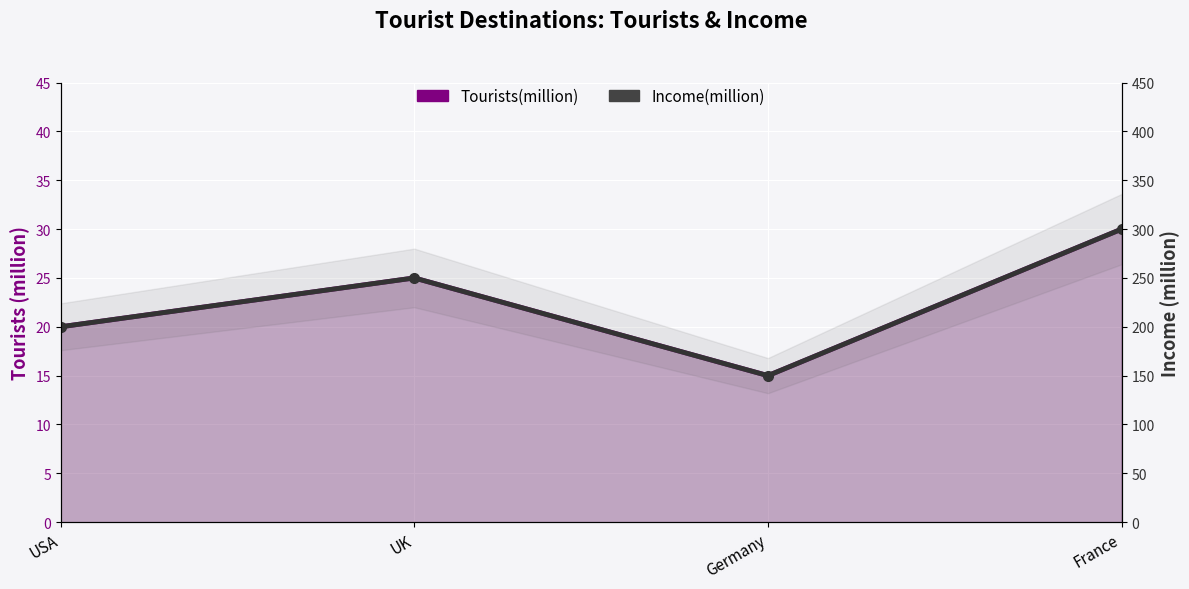

What is the label of the 2nd point from the left?

UK